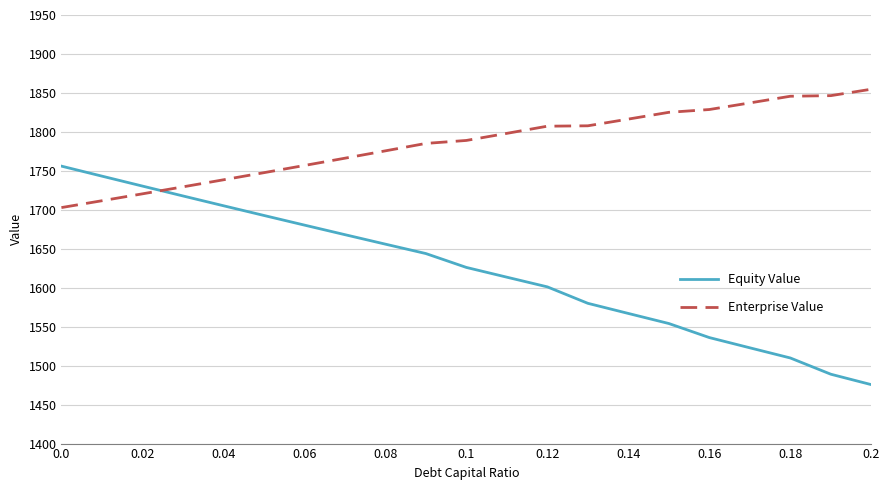

At how many categories does at least one series exceed 1515?

21